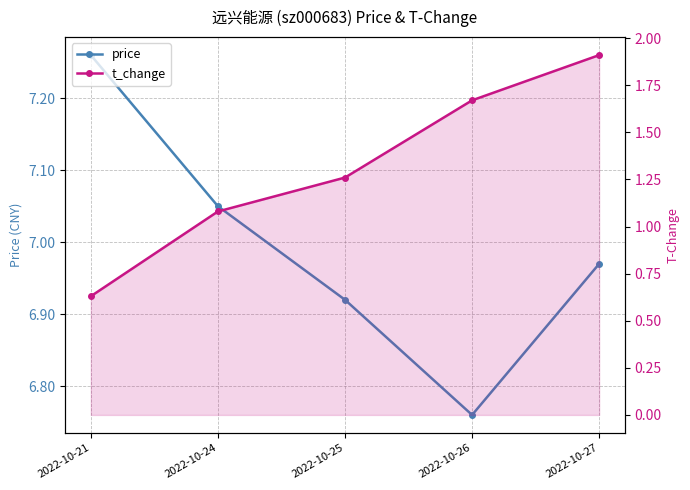

What is the value of the price point at the 3rd from the left?

6.9